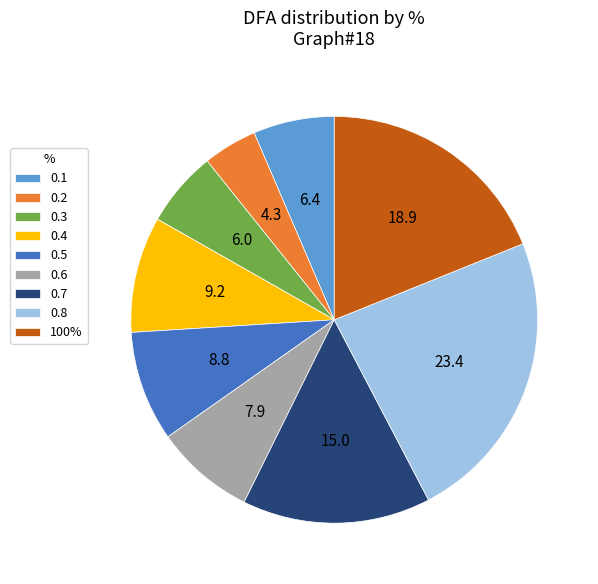

Is there any slice that represents more than half of the pie?

No